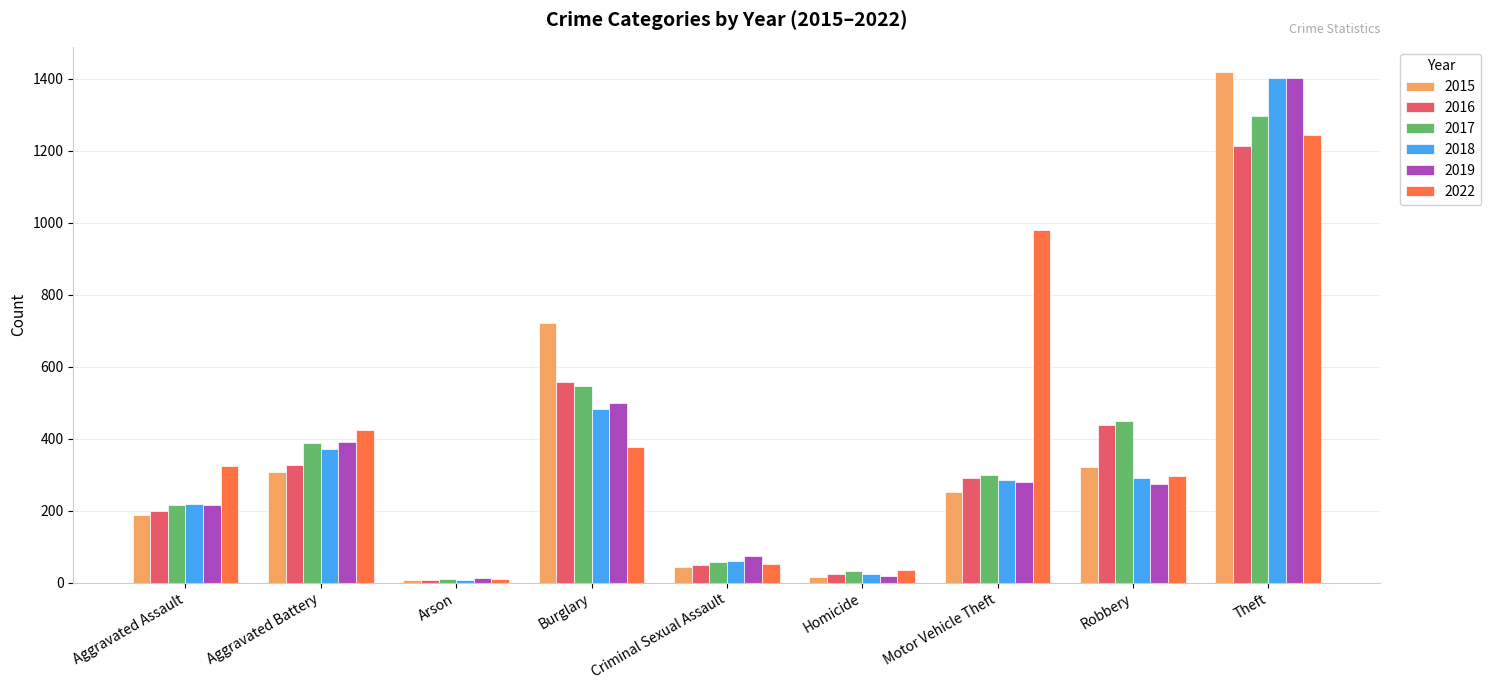

Does the chart contain any negative values?

No